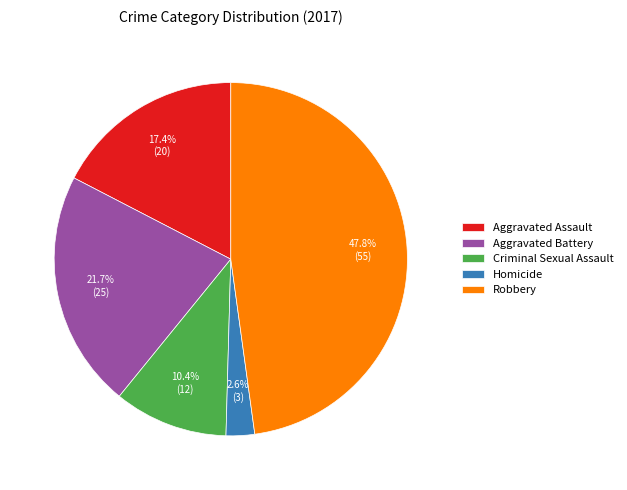

Is it true that Criminal Sexual Assault is 10% of the pie?

True